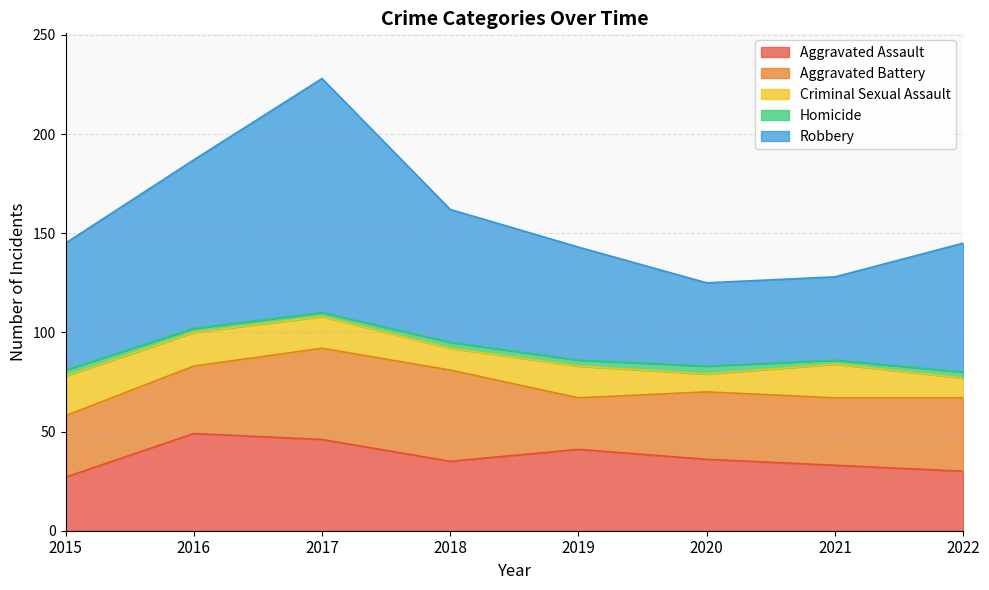

Does the chart have visible grid lines?

Yes